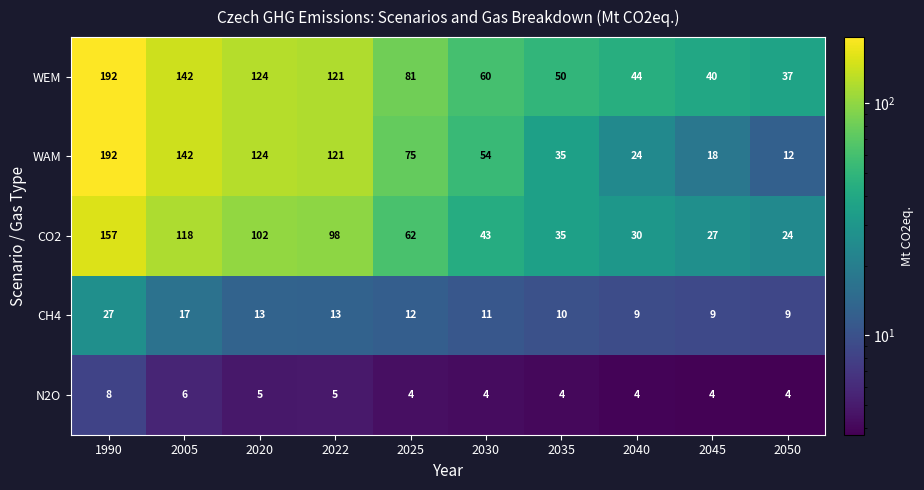

What is the difference between the maximum and minimum values in the CH4 series?

18